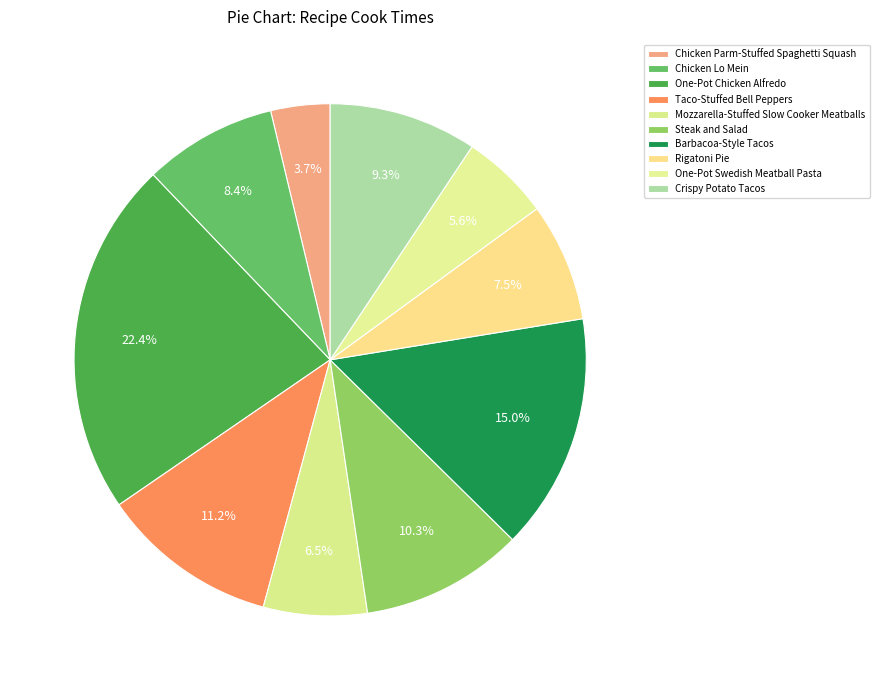

True or false: Steak and Salad accounts for 10% of the total.

True